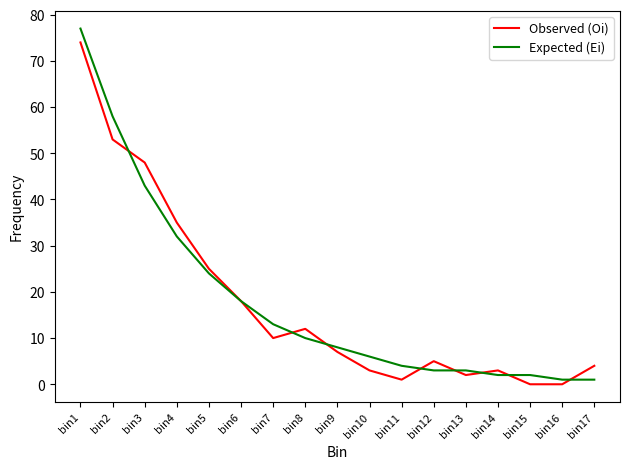

What is the sum of the Expected (Ei) values at bin9 and bin15?

10